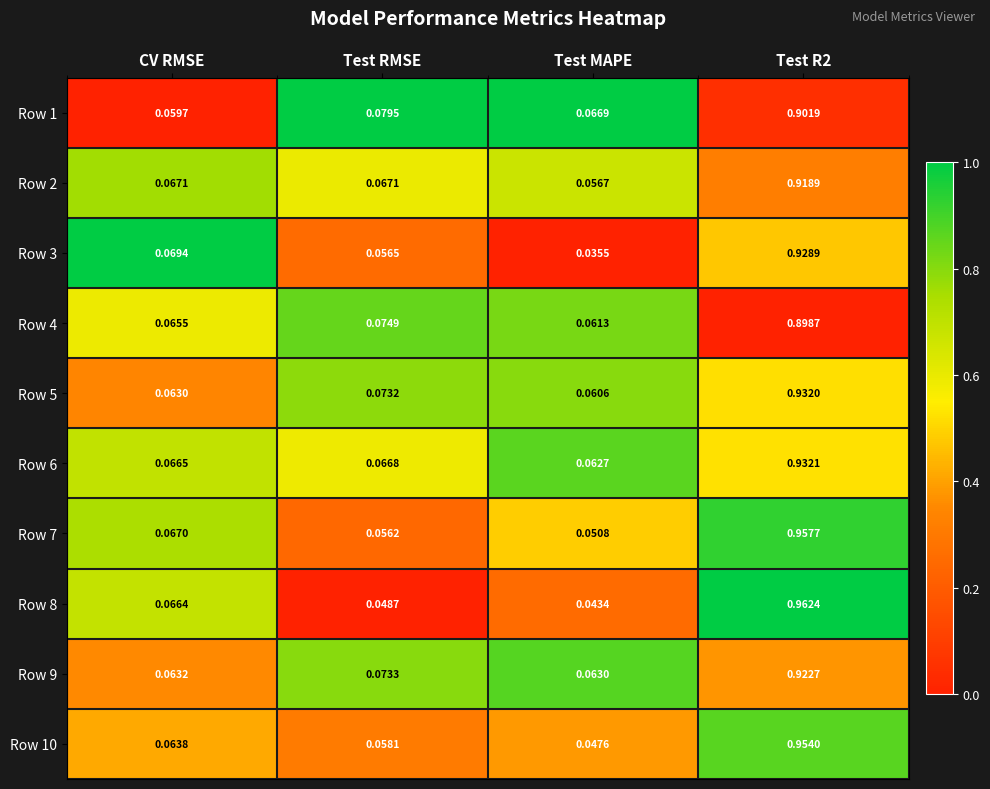

Where is Row 7 nearest to the value 0?

Test MAPE